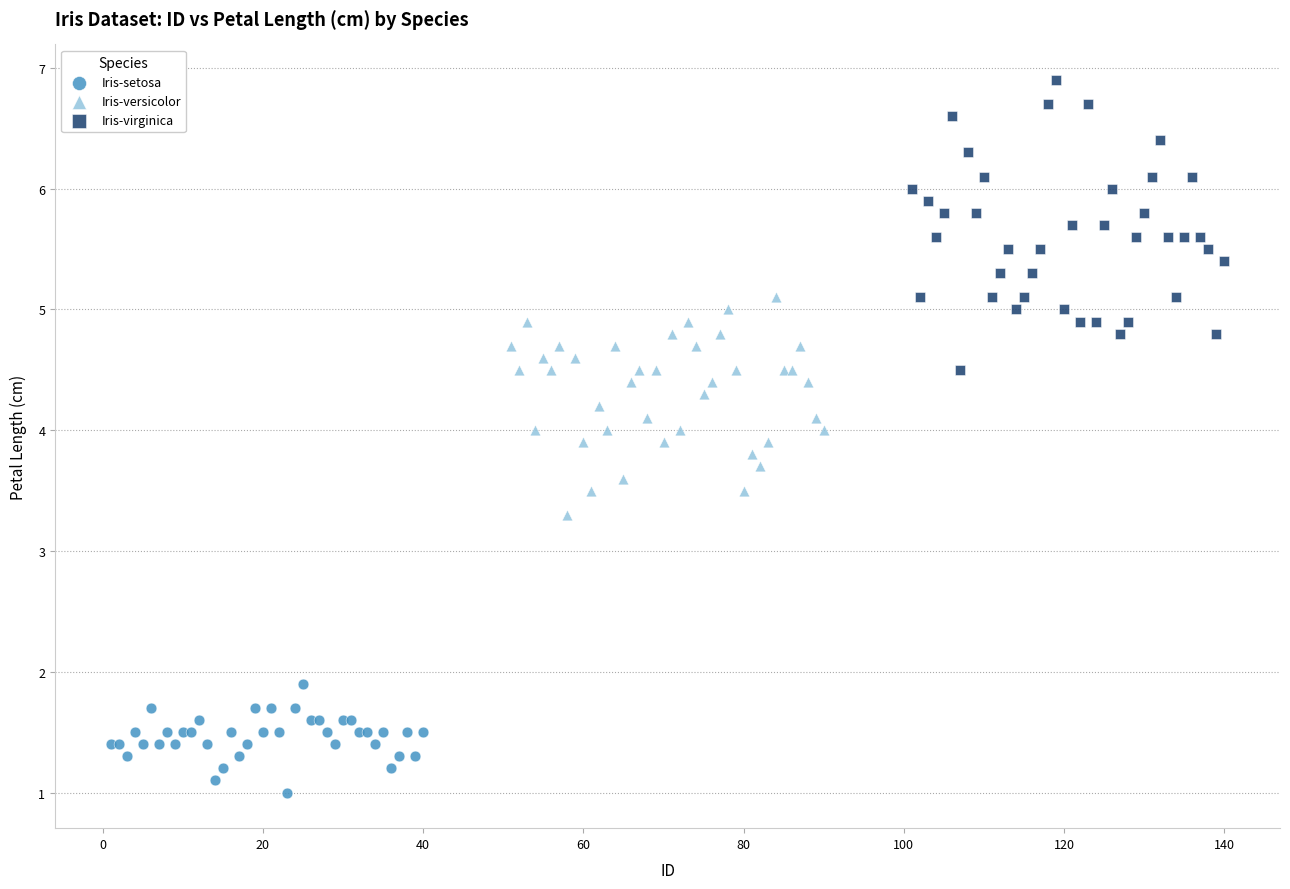

Which series contains the lowest Y value?

Iris-setosa